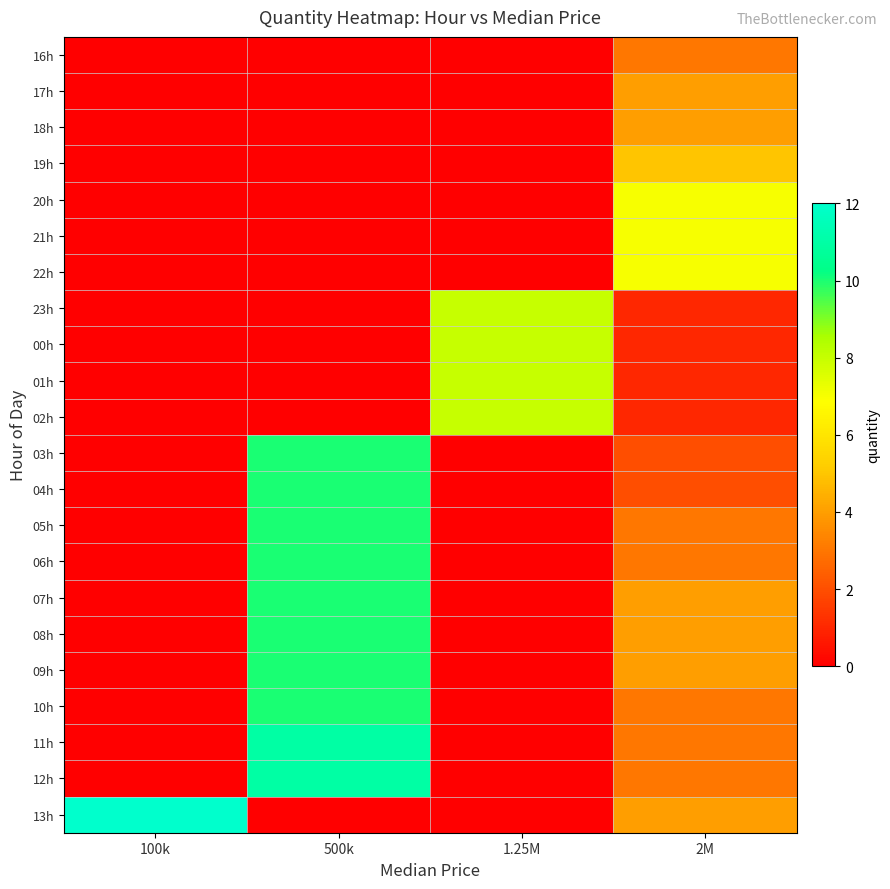

Reading right to left, list all the values displayed in this chart.

16h: 2M=3	1.25M=0	500k=0	100k=0
17h: 2M=4	1.25M=0	500k=0	100k=0
18h: 2M=4	1.25M=0	500k=0	100k=0
19h: 2M=5	1.25M=0	500k=0	100k=0
20h: 2M=7	1.25M=0	500k=0	100k=0
21h: 2M=7	1.25M=0	500k=0	100k=0
22h: 2M=7	1.25M=0	500k=0	100k=0
23h: 2M=1	1.25M=8	500k=0	100k=0
00h: 2M=1	1.25M=8	500k=0	100k=0
01h: 2M=1	1.25M=8	500k=0	100k=0
02h: 2M=1	1.25M=8	500k=0	100k=0
03h: 2M=2	1.25M=0	500k=10	100k=0
04h: 2M=2	1.25M=0	500k=10	100k=0
05h: 2M=3	1.25M=0	500k=10	100k=0
06h: 2M=3	1.25M=0	500k=10	100k=0
07h: 2M=4	1.25M=0	500k=10	100k=0
08h: 2M=4	1.25M=0	500k=10	100k=0
09h: 2M=4	1.25M=0	500k=10	100k=0
10h: 2M=3	1.25M=0	500k=10	100k=0
11h: 2M=3	1.25M=0	500k=11	100k=0
12h: 2M=3	1.25M=0	500k=11	100k=0
13h: 2M=4	1.25M=0	500k=0	100k=12